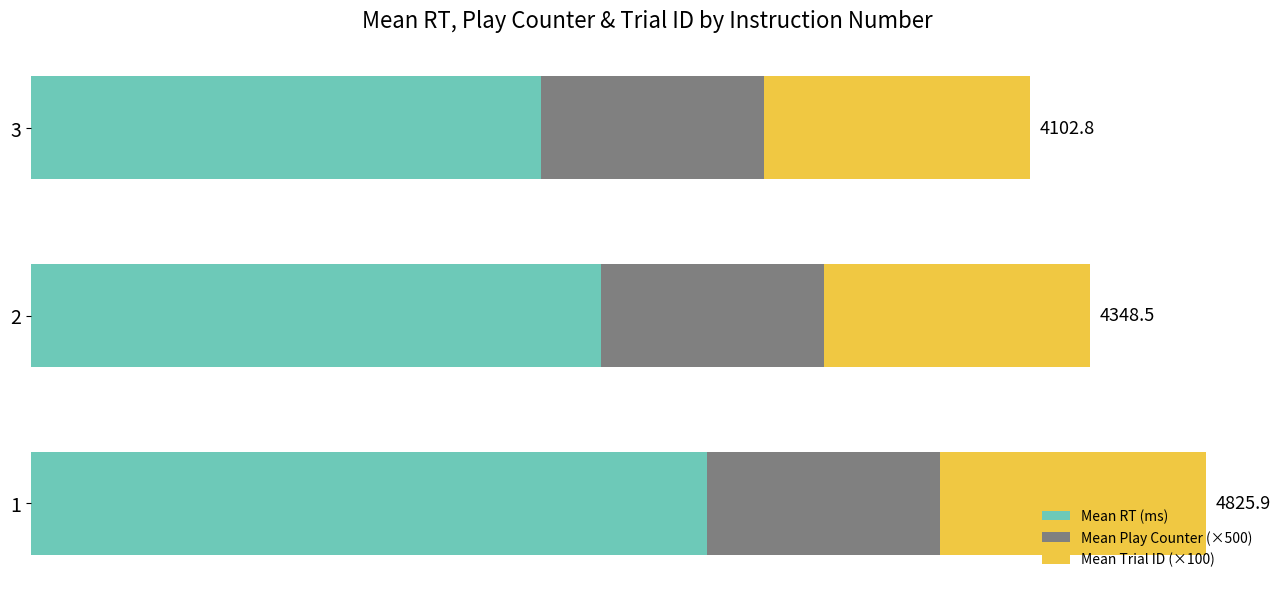

What are all the series names shown in the legend?

Mean RT (ms), Mean Play Counter (×500), Mean Trial ID (×100)